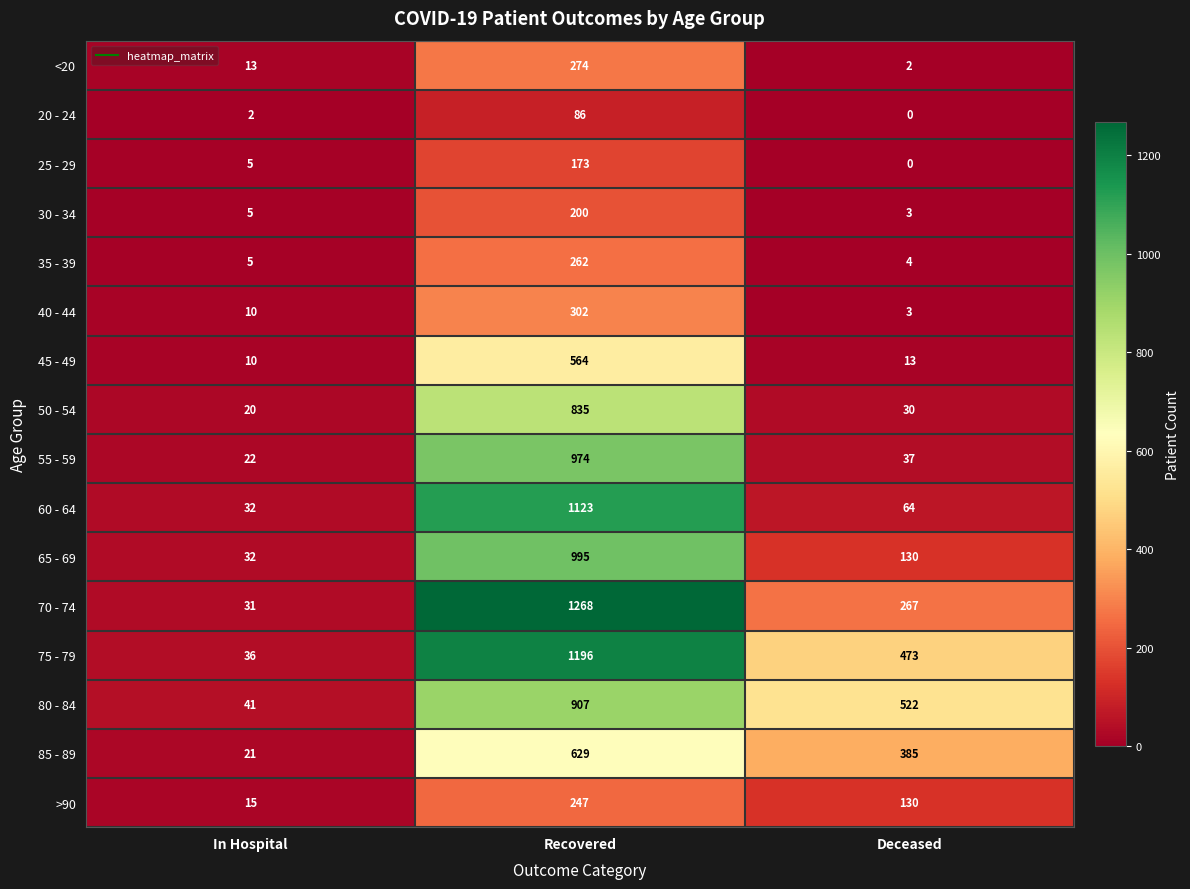

At how many categories does at least one series exceed 679?

1